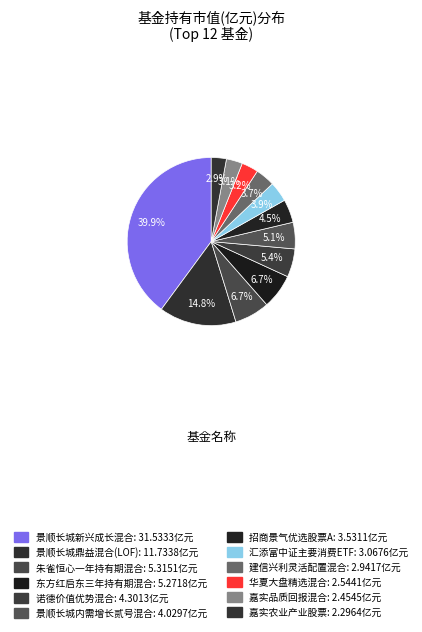

Rank the categories by value from highest to lowest.

景顺长城新兴成长混合, 景顺长城鼎益混合(LOF), 朱雀恒心一年持有期混合, 东方红启东三年持有期混合, 诺德价值优势混合, 景顺长城内需增长贰号混合, 招商景气优选股票A, 汇添富中证主要消费ETF, 建信兴利灵活配置混合, 华夏大盘精选混合, 嘉实品质回报混合, 嘉实农业产业股票